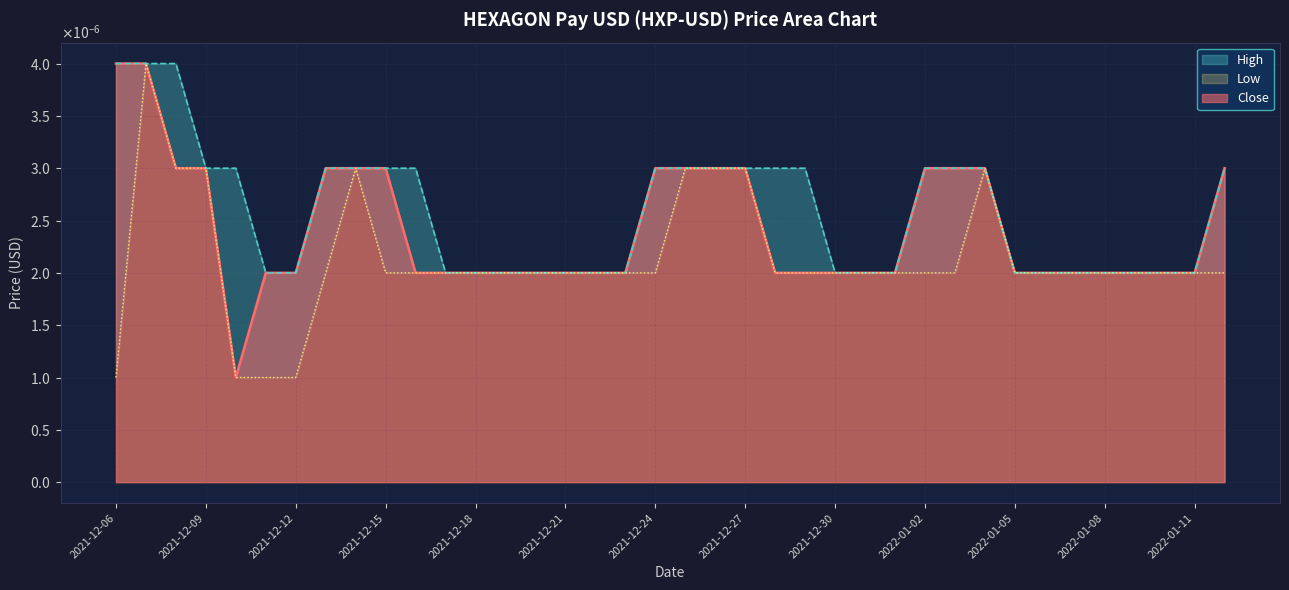

The value at 2022-01-14 is 0.0. True or false?

False